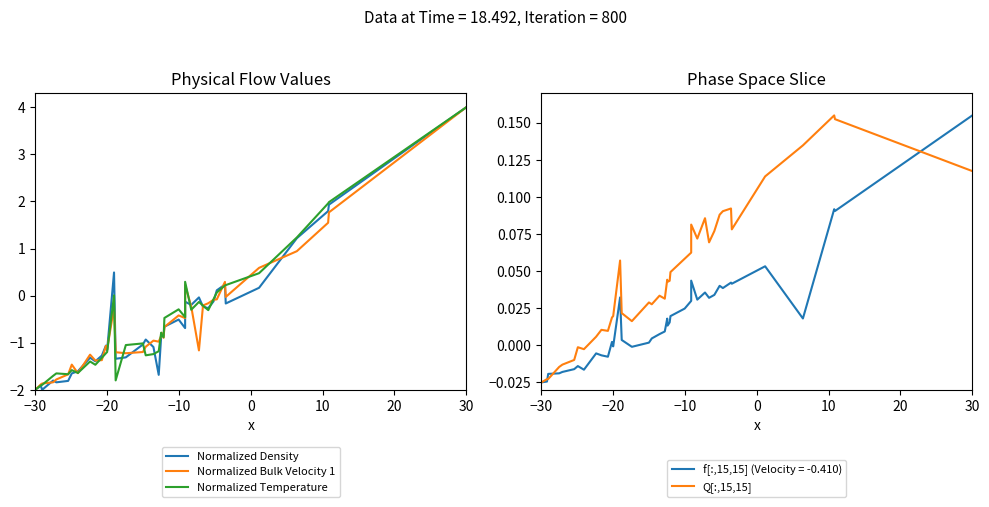

How many values in the Normalized Temperature series exceed 0?

10